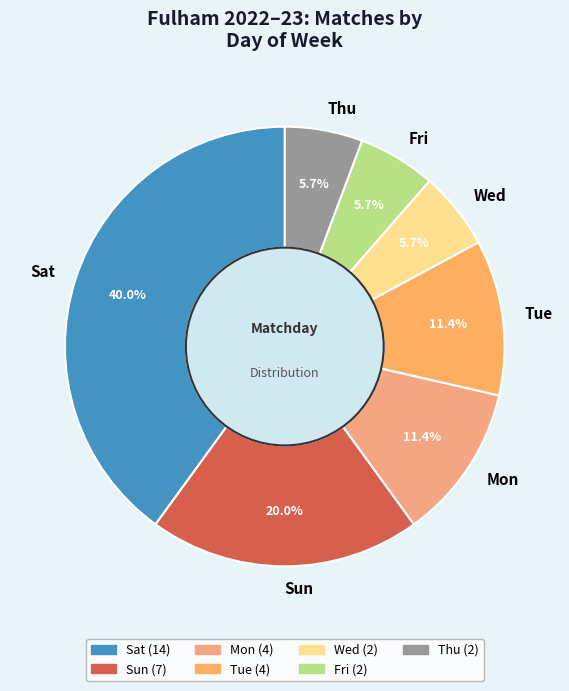

Count the number of slices in the pie.

7